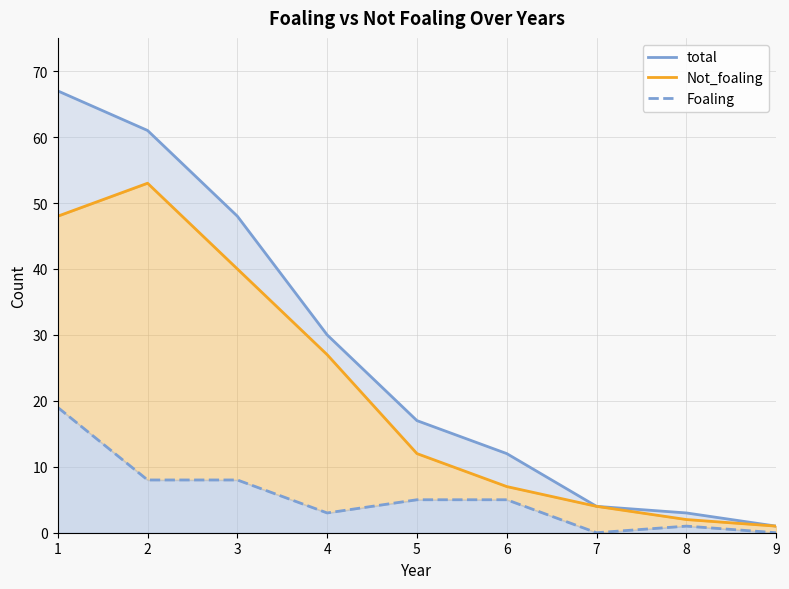

How many values in the Not_foaling series exceed 12?

4